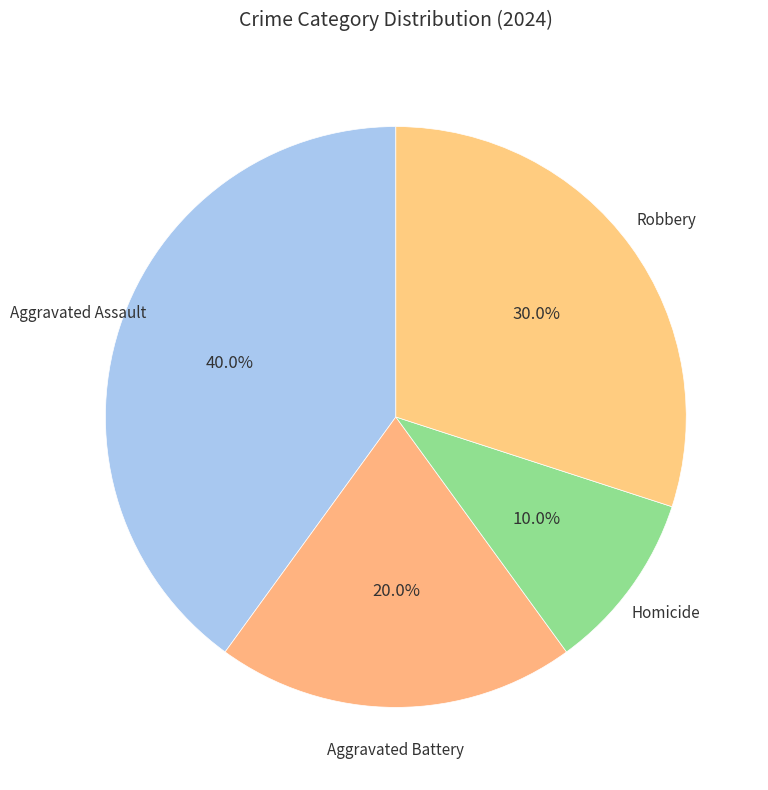

How many slices are in this pie chart?

4